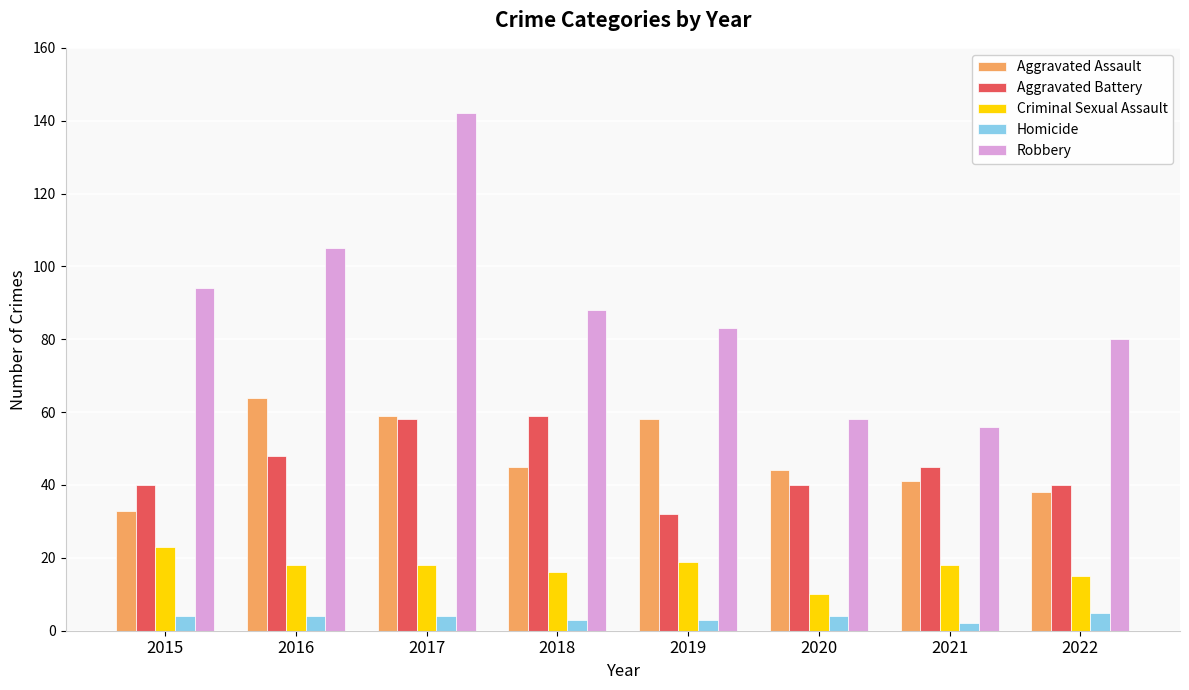

How many groups of bars are there?

8